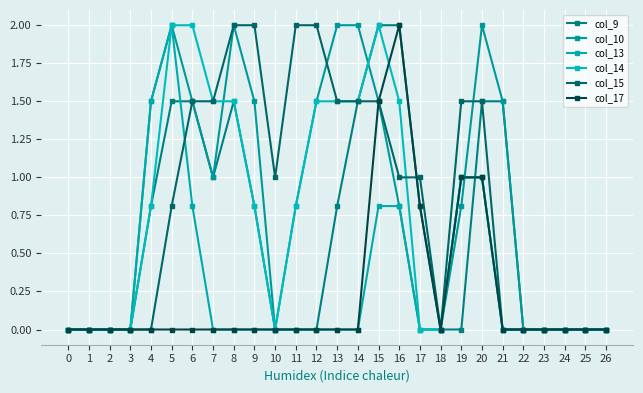

How many series are shown in this chart?

6